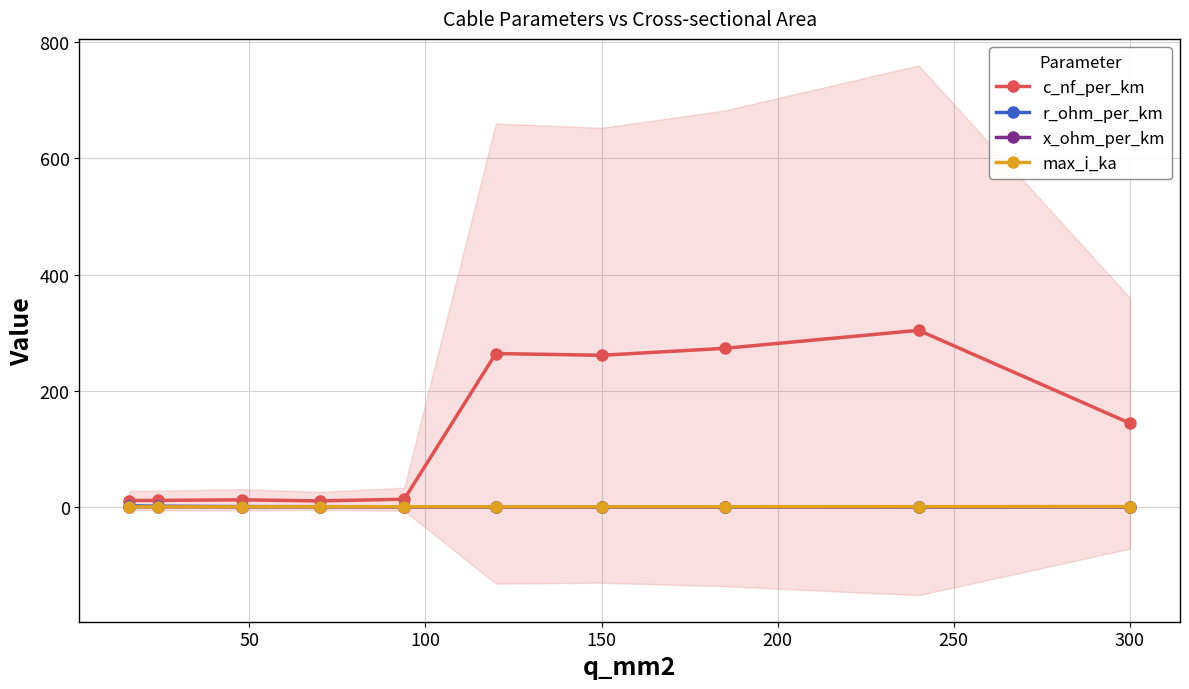

After their last crossing, which series has the higher values: max_i_ka or r_ohm_per_km?

max_i_ka